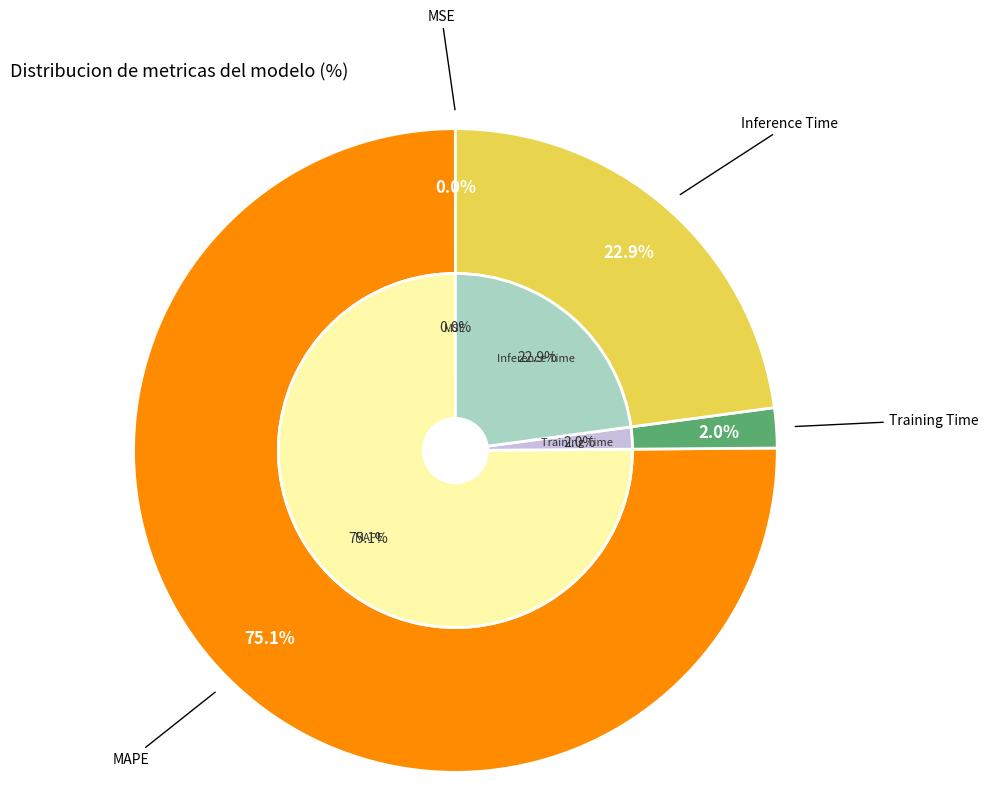

The Training Time slice represents 11% of the pie. True or false?

False